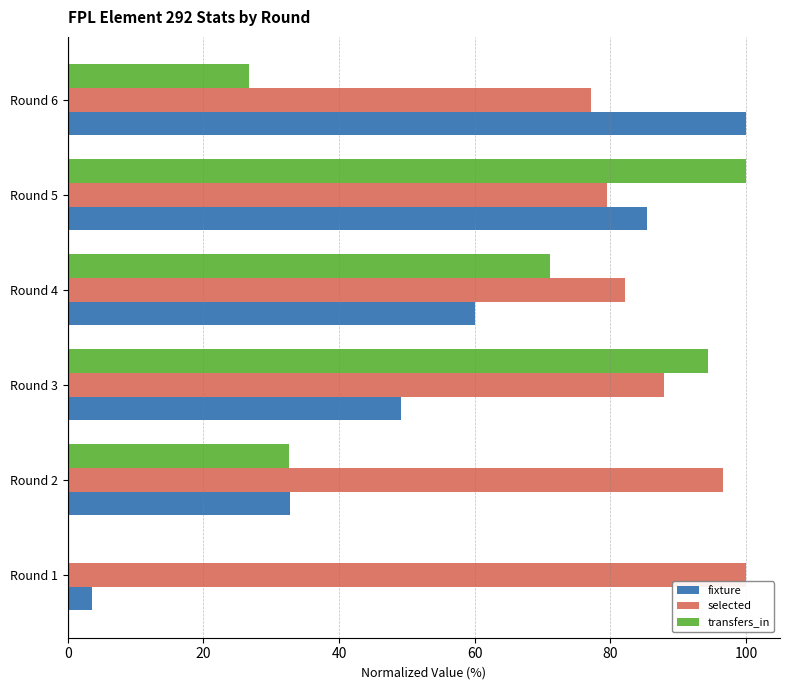

What is the maximum value shown in the chart?

100.0